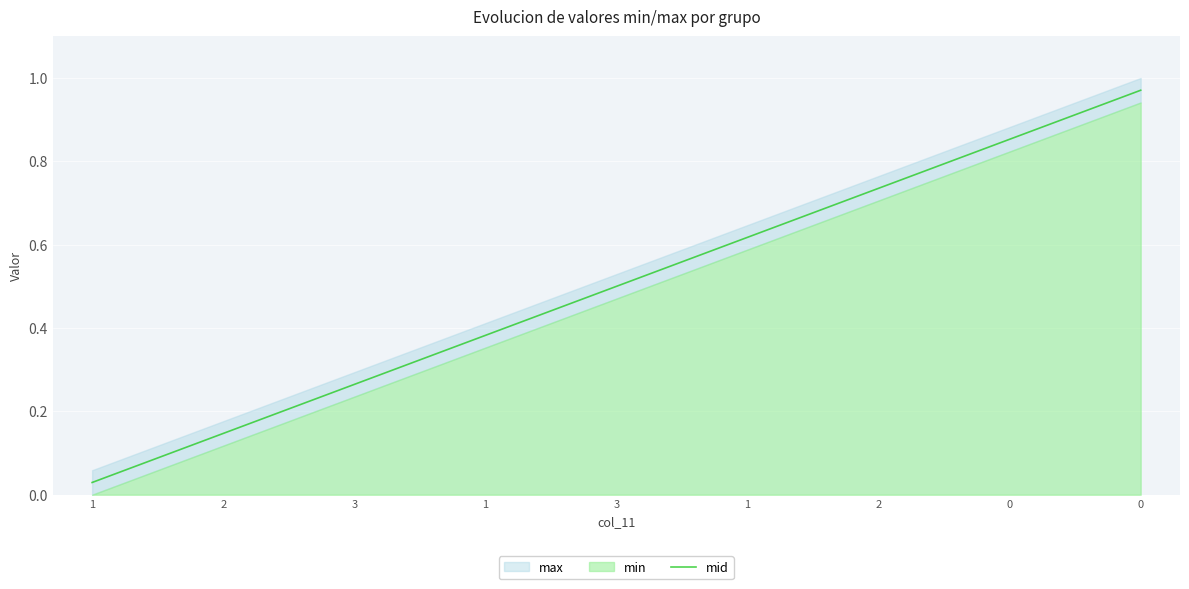

Read the value at 0.

0.9